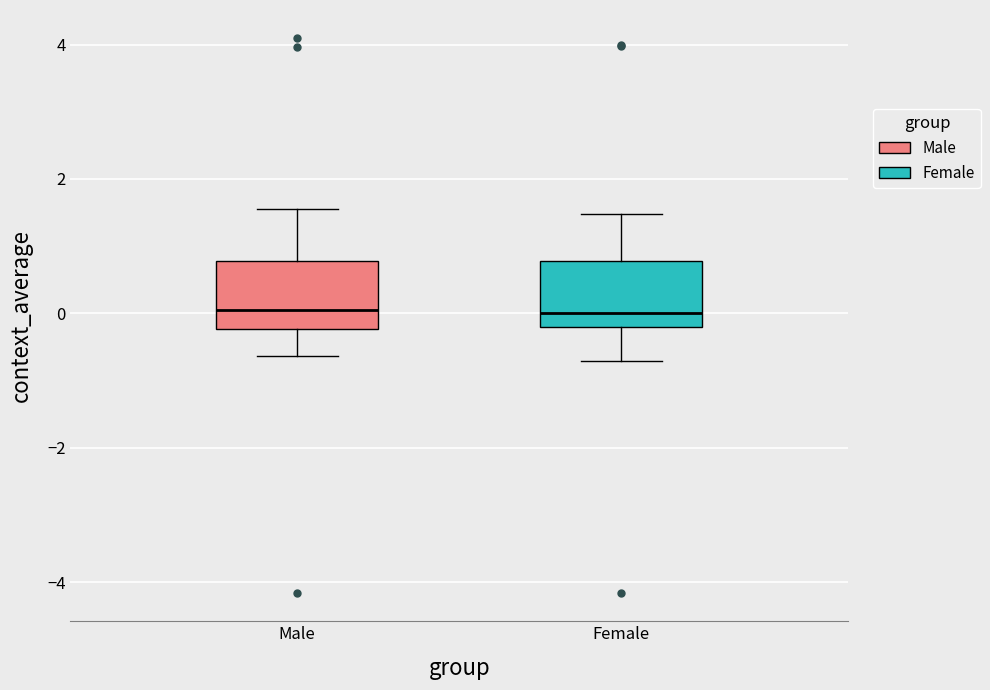

Reading left to right, read every box against the y-axis: the position of its median line, the range the box covers, and the ends of its whiskers. The values are not printed on the chart, so give them approximately, as read against the axis.

Male: median 0.0, box -0.2 to 0.8, whiskers -0.6 to 1.6
Female: median 0.0, box -0.2 to 0.8, whiskers -0.8 to 1.4